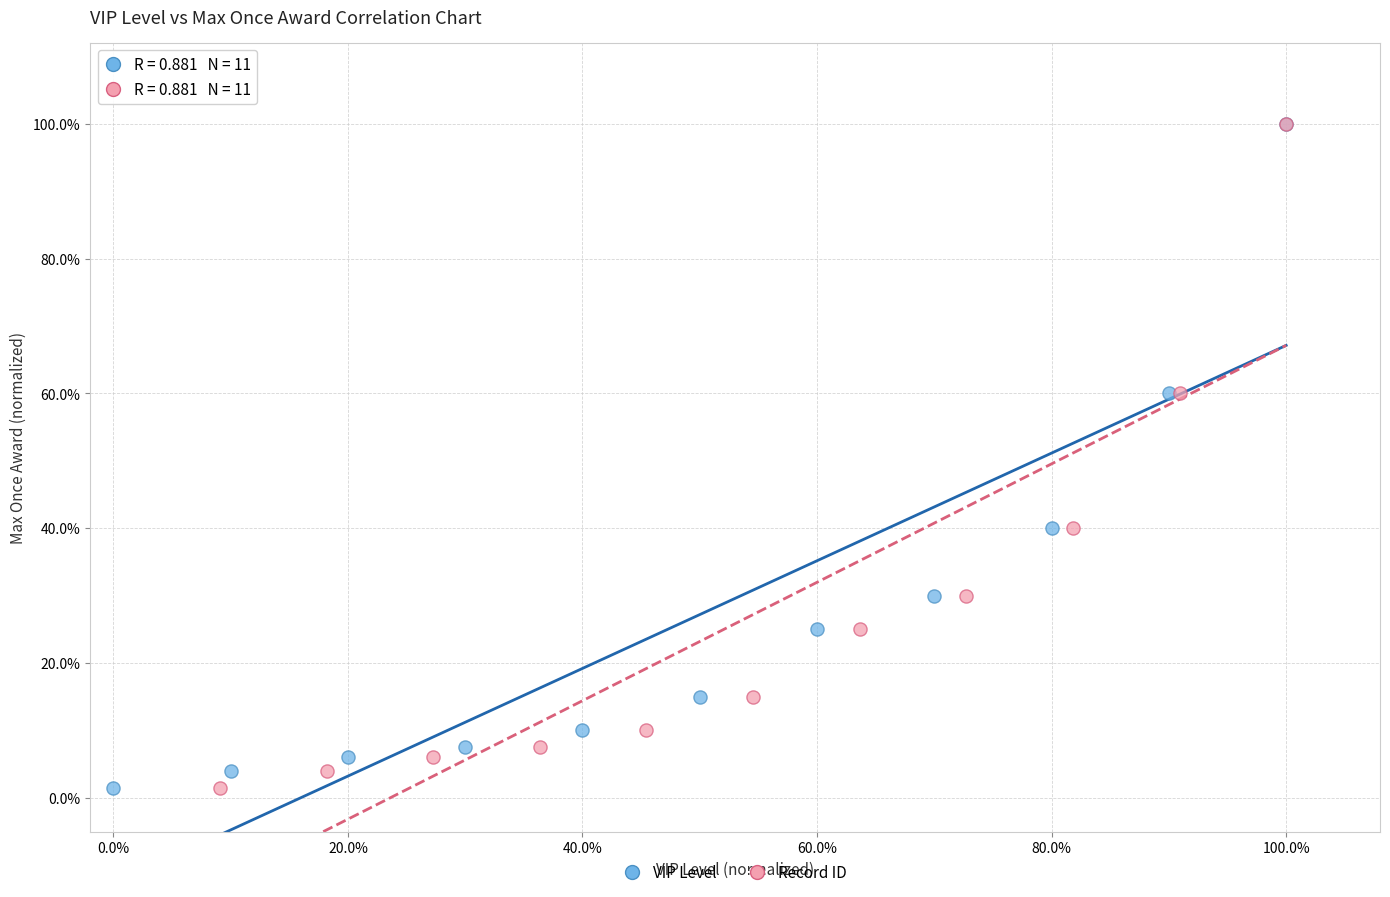

What are all the series names shown in the legend?

VIP Level, Record ID